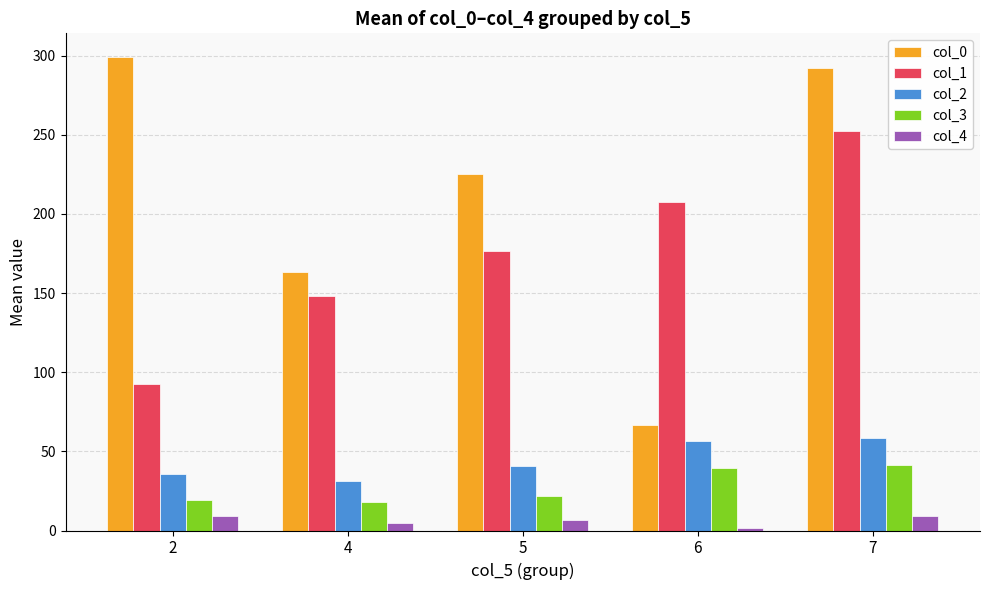

At how many categories does at least one series exceed 59?

5